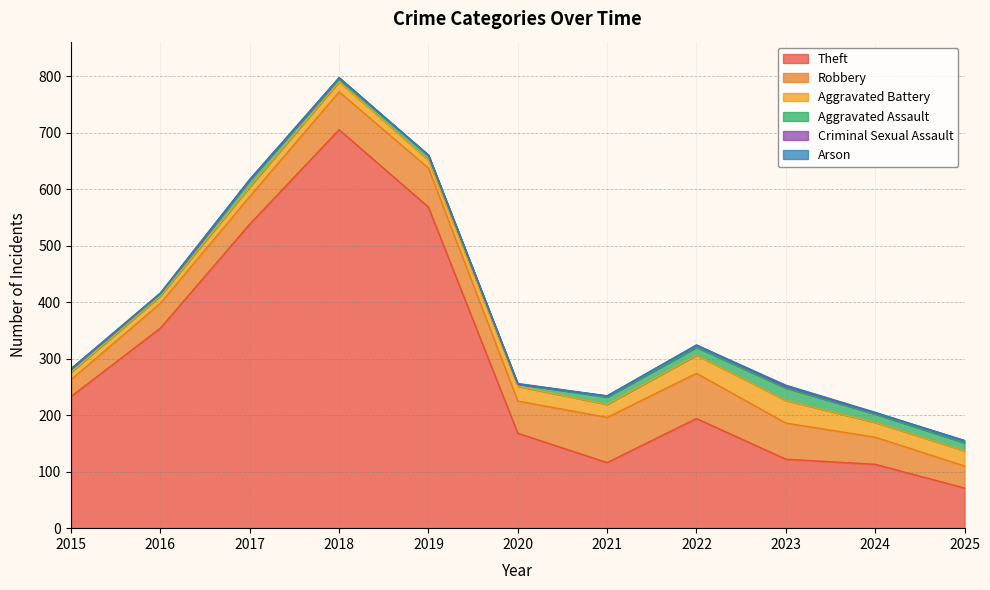

What is the value of the Aggravated Assault point at the 9th from the left?

22